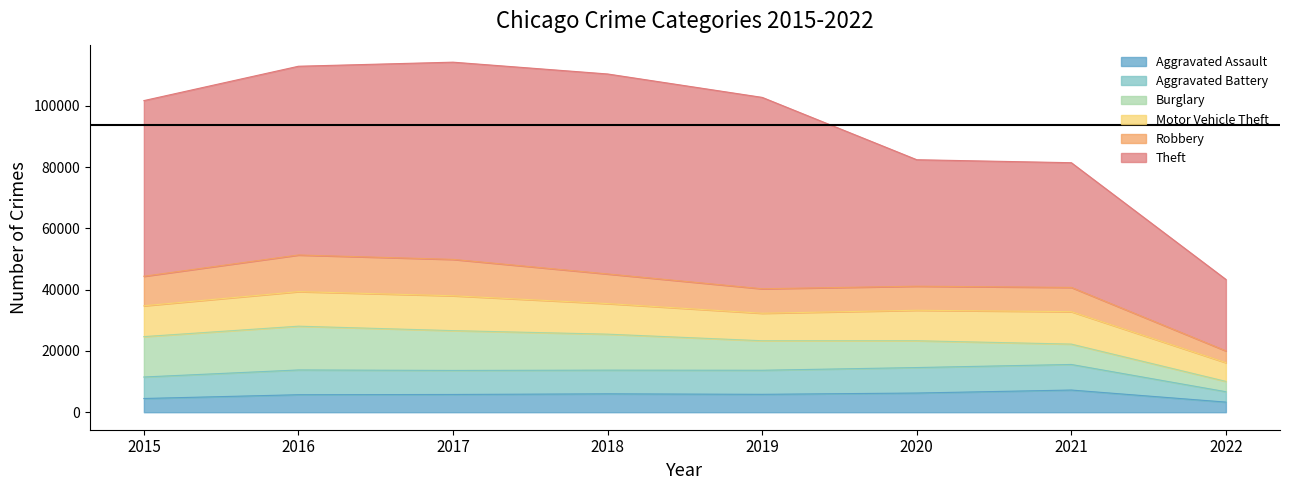

Does the chart have visible grid lines?

No